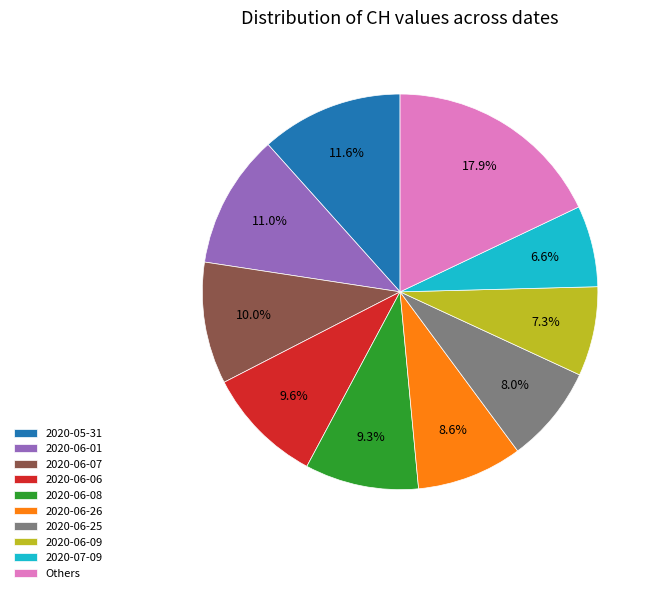

Between Others and 2020-06-09, which is larger?

Others